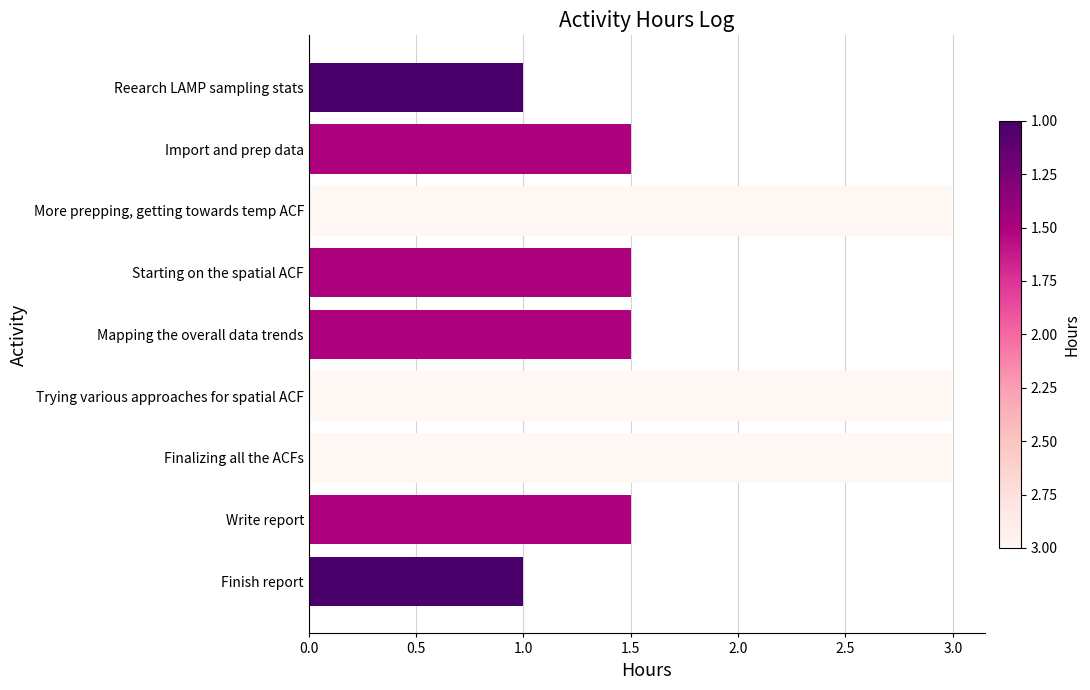

What is the label of the 9th bar from the bottom?

Reearch LAMP sampling stats